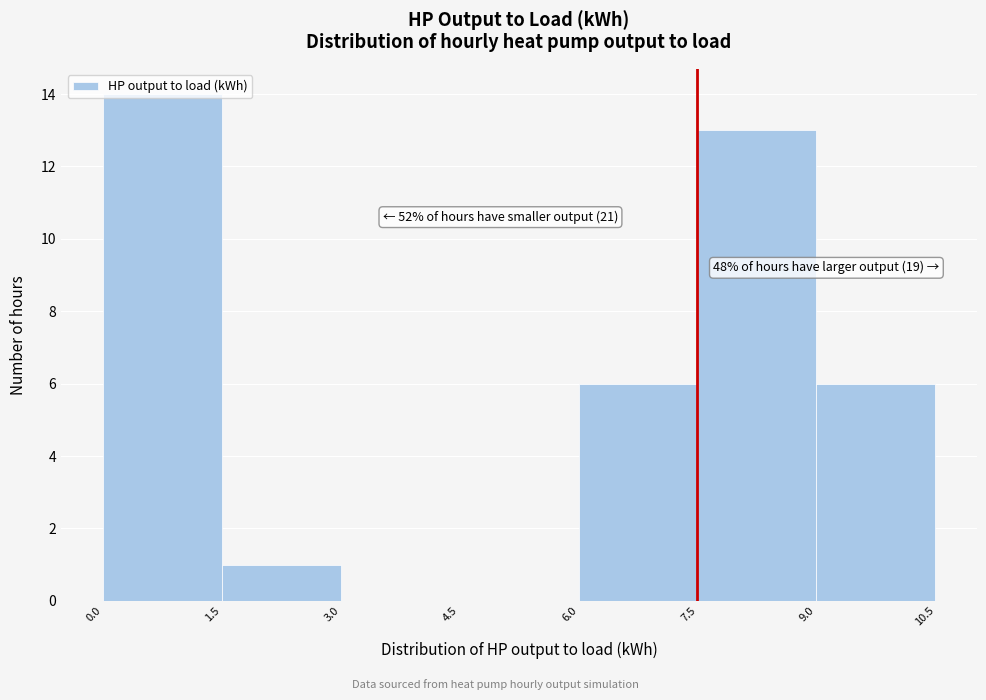

Over which range of the x-axis is the bar tallest?

0.0 to 1.5